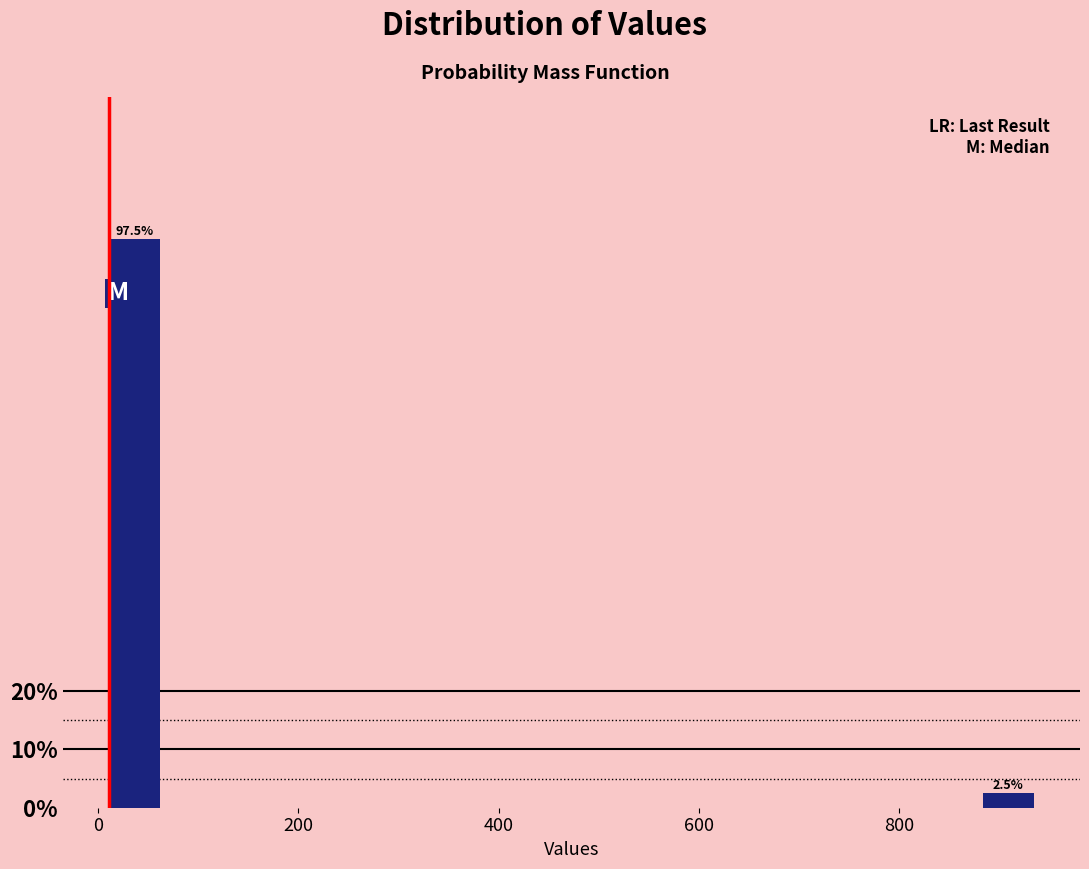

Read against the x-axis, roughly where is the centre of the tallest bar?

40